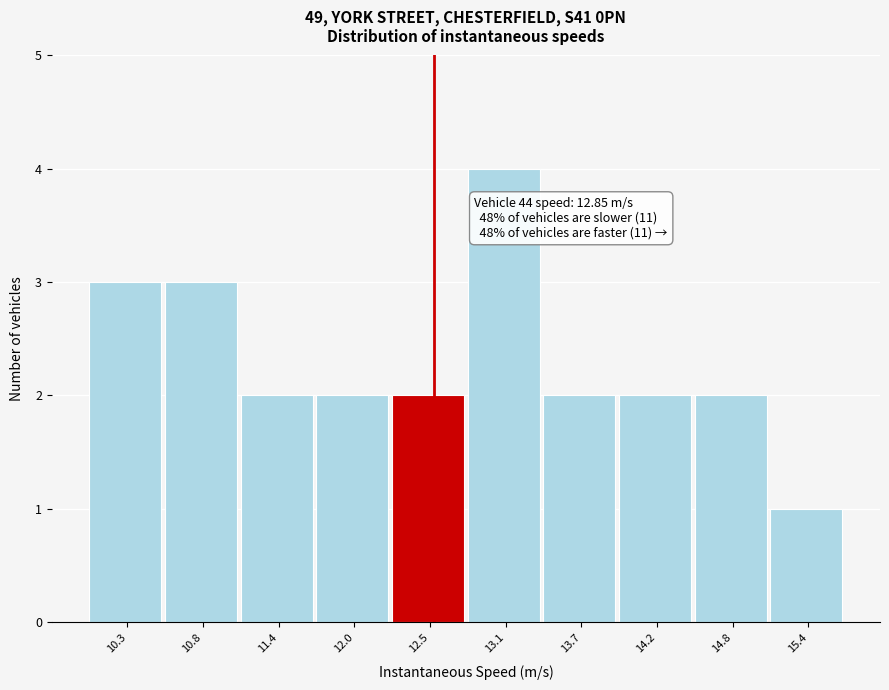

Reading left to right, list all the values displayed in this chart.

3	3	2	2	2	4	2	2	2	1